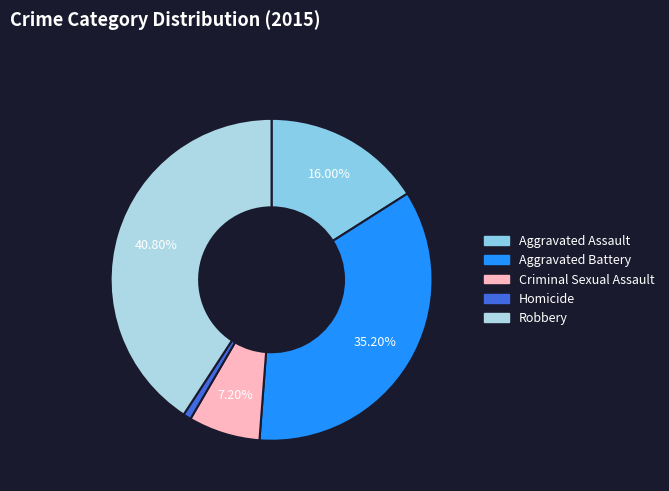

Which has a higher value, Aggravated Assault or Robbery?

Robbery